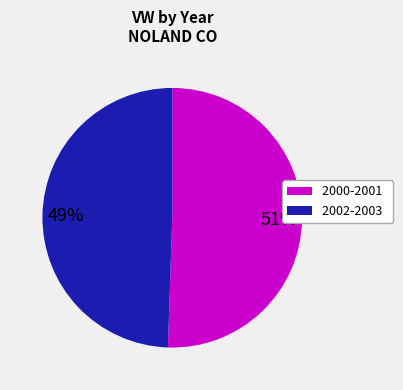

What is the largest slice in the pie chart?

2000-2001